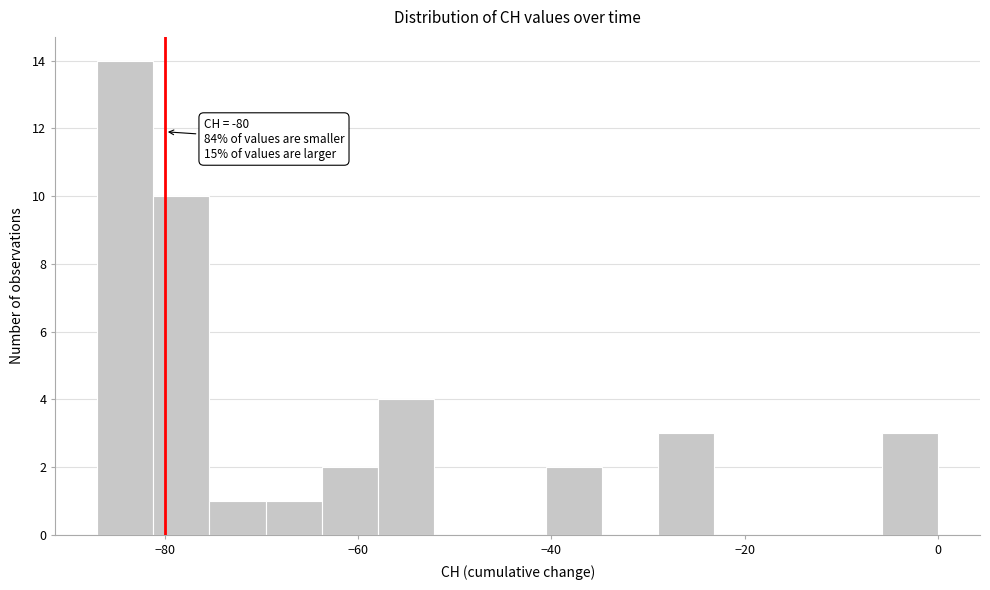

Read against the x-axis, roughly where is the centre of the tallest bar?

-84